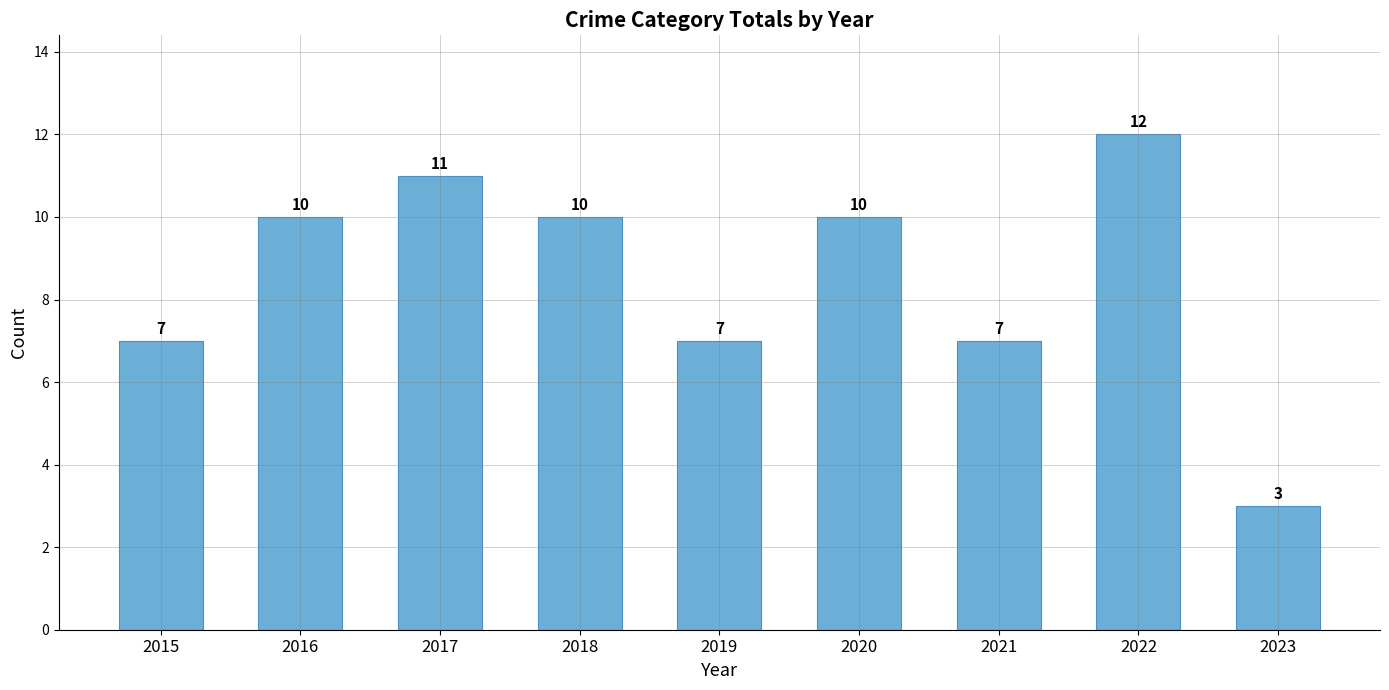

What is the value of the 5th bar from the left?

7